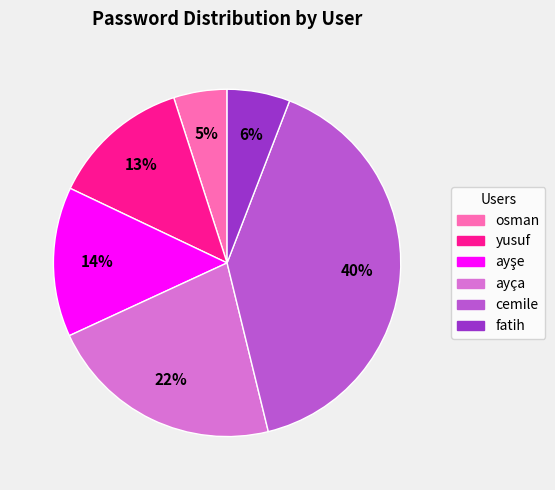

Is ayça the majority of the pie?

No